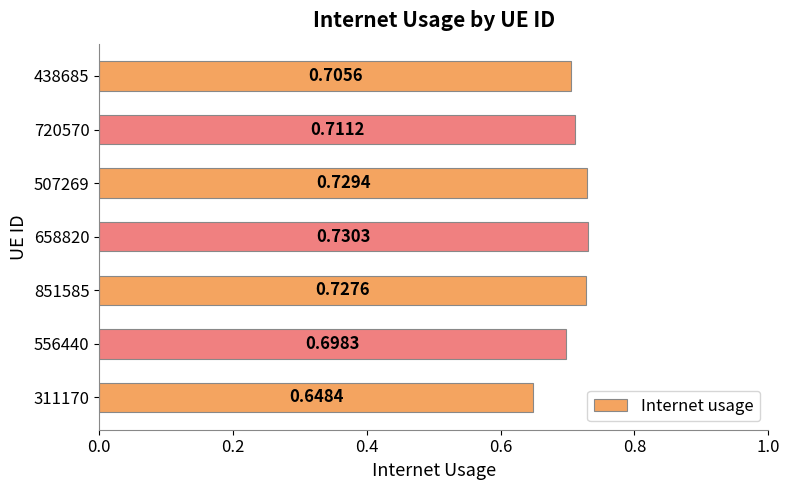

List the labels in order of value, smallest first.

311170, 556440, 438685, 720570, 851585, 507269, 658820